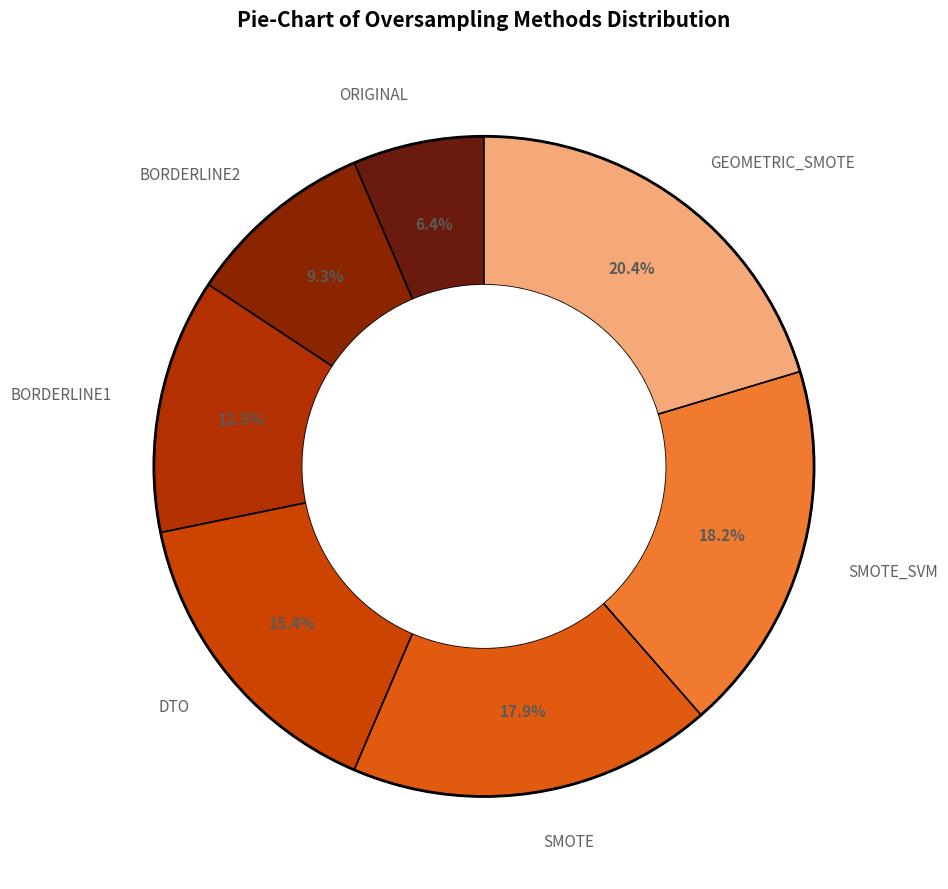

Which category has the biggest portion of the pie?

GEOMETRIC_SMOTE